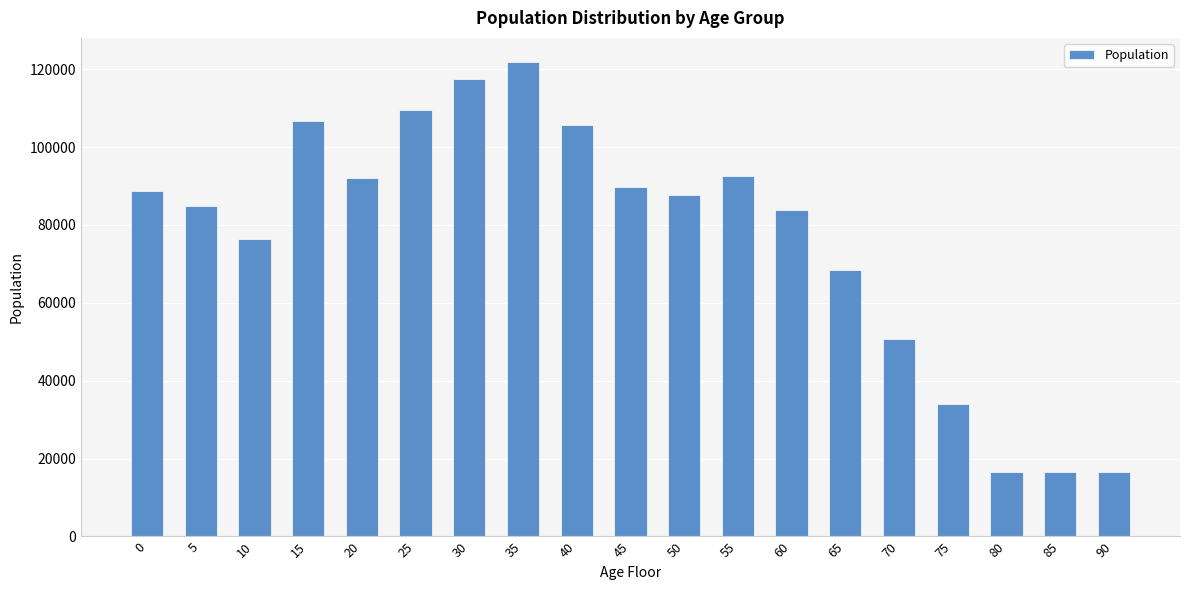

What is the change in value from 0 to 10?

-12365